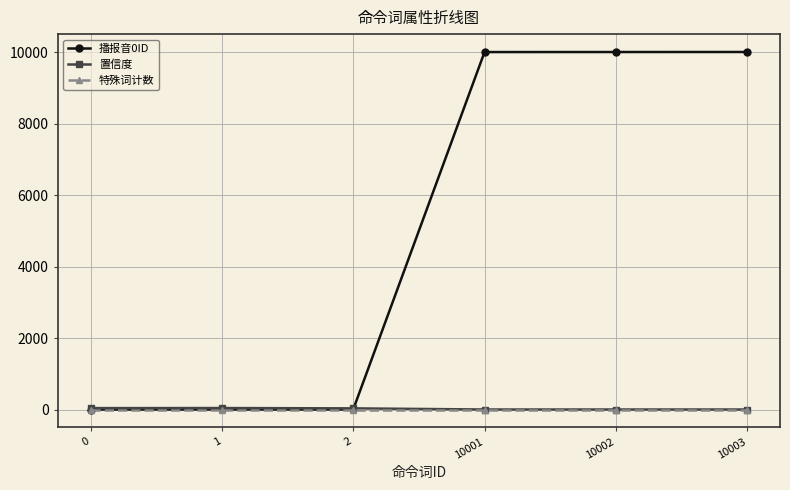

True or false: 置信度 has more than 2 points higher than both neighbors.

False